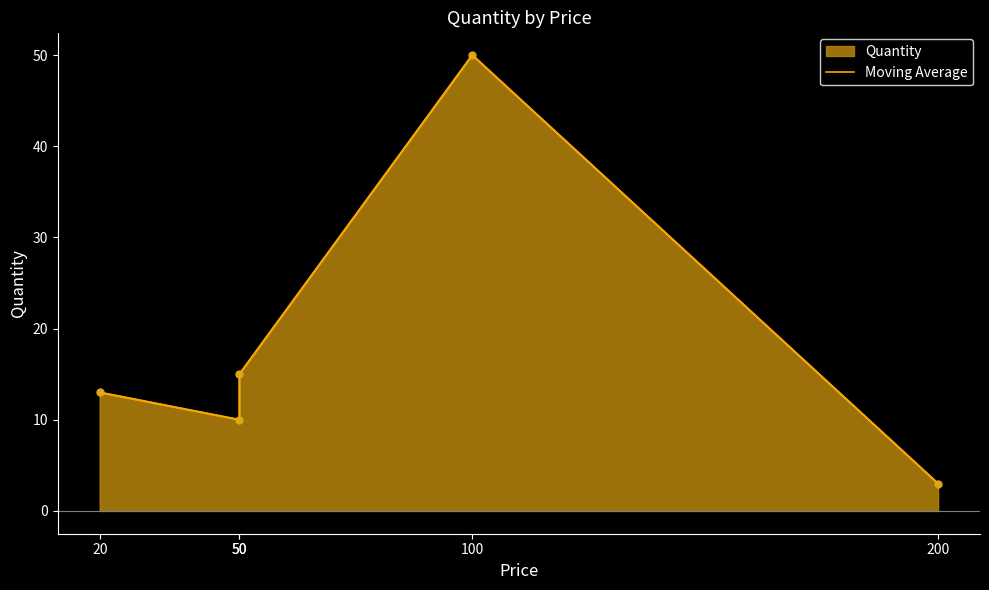

What is the value of the 2nd point from the left?

10